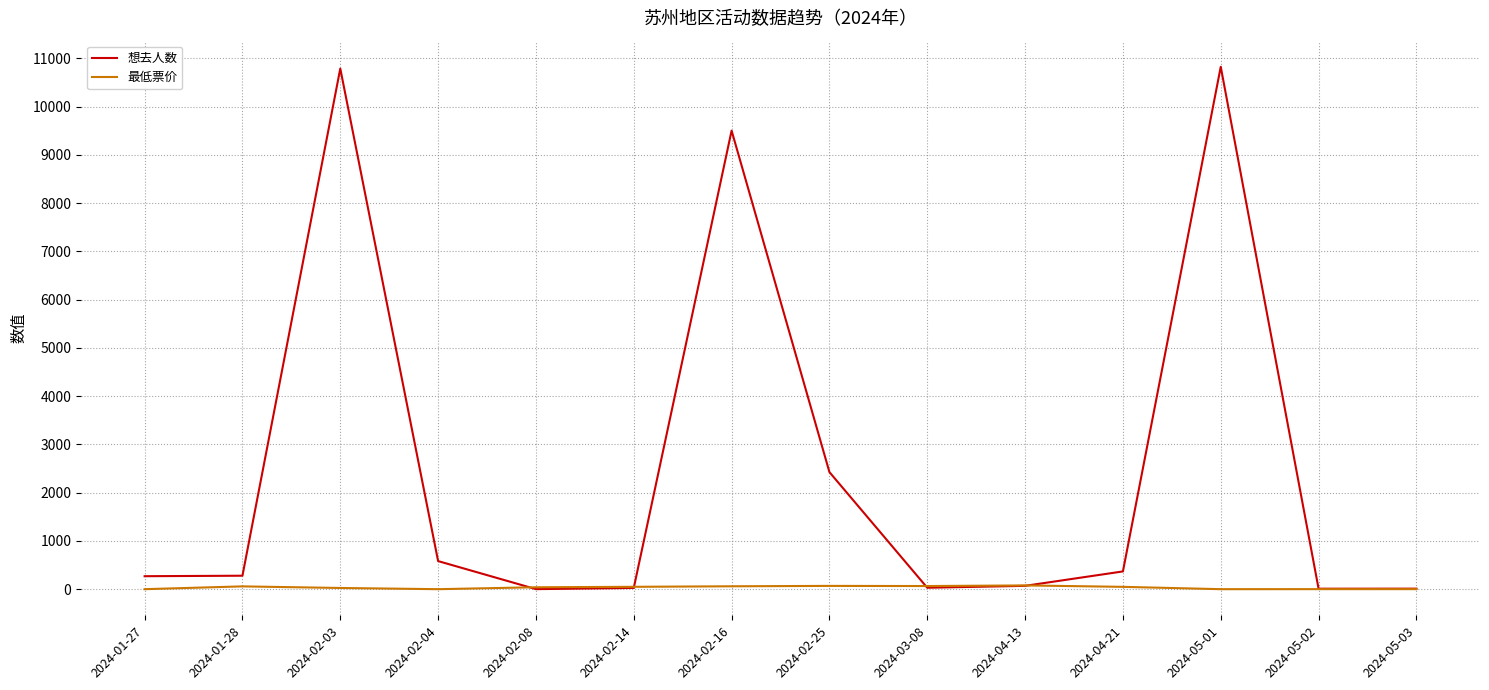

What is the sum of the 最低票价 values at 2024-04-13 and 2024-01-27?

78.0